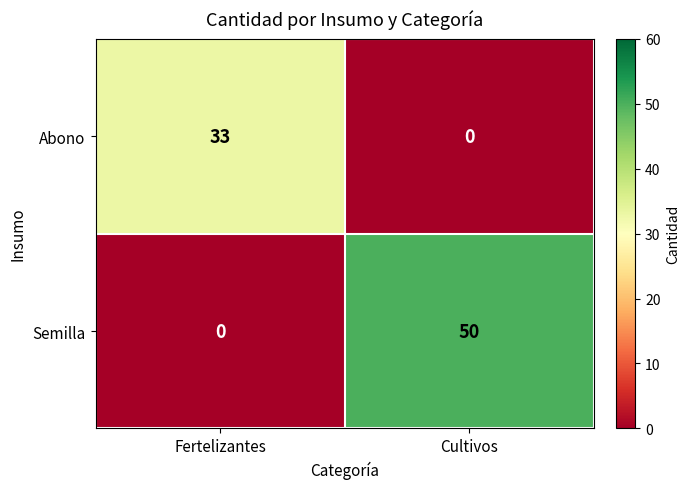

The value of Semilla at Cultivos is 27. True or false?

False